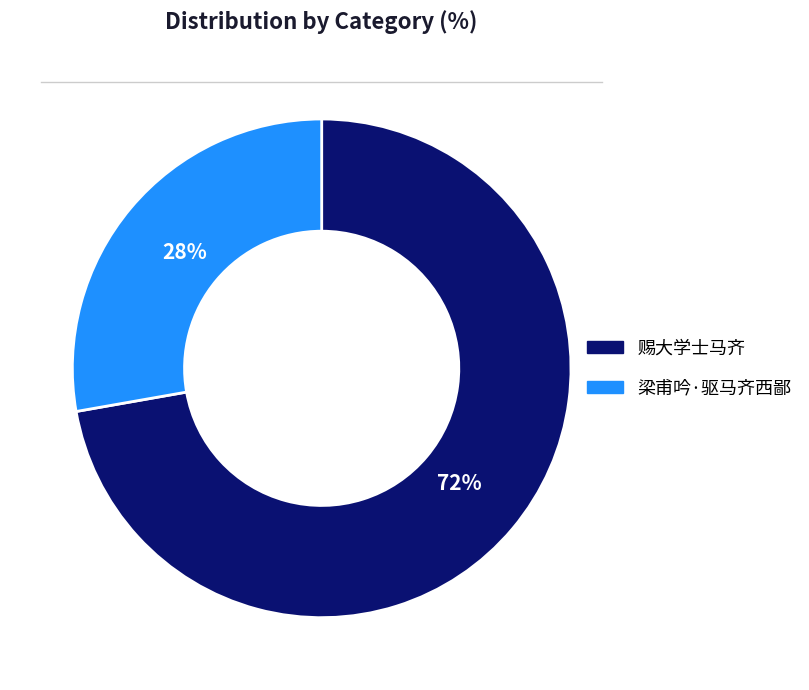

The 梁甫吟·驱马齐西鄙 slice represents 37% of the pie. True or false?

False